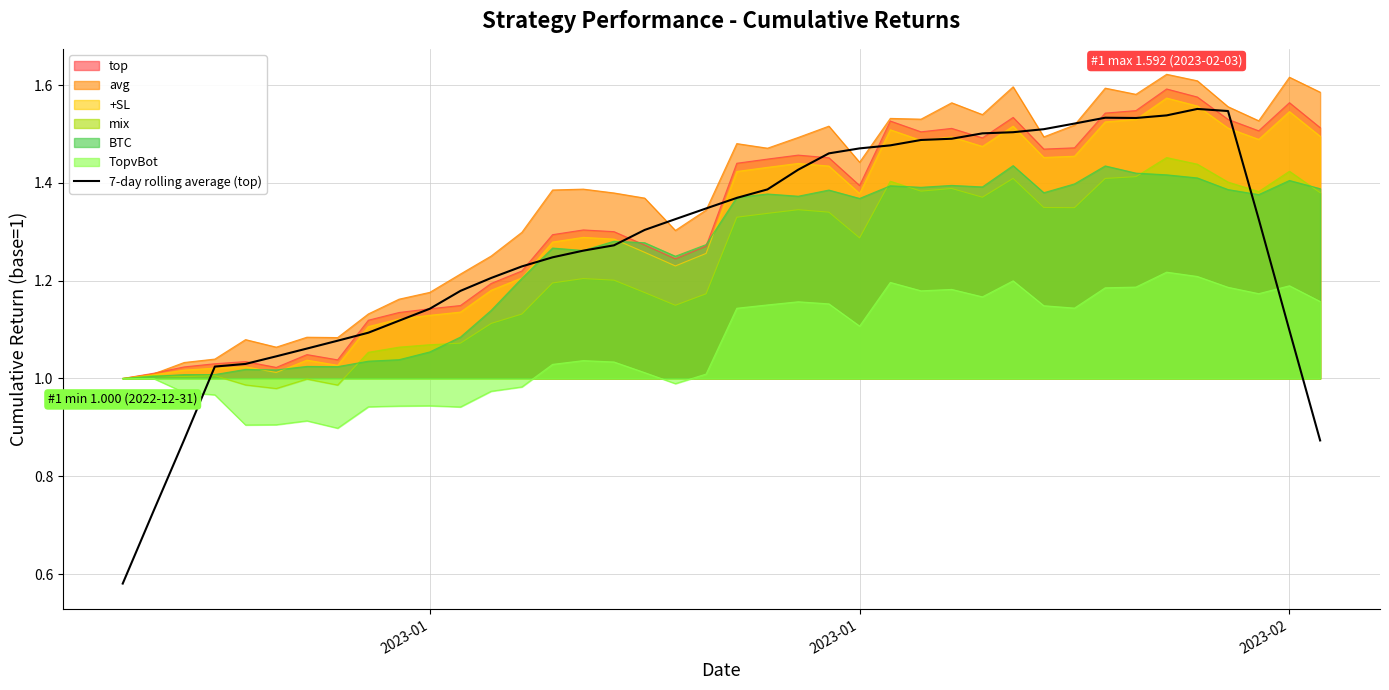

Does the chart have visible grid lines?

Yes